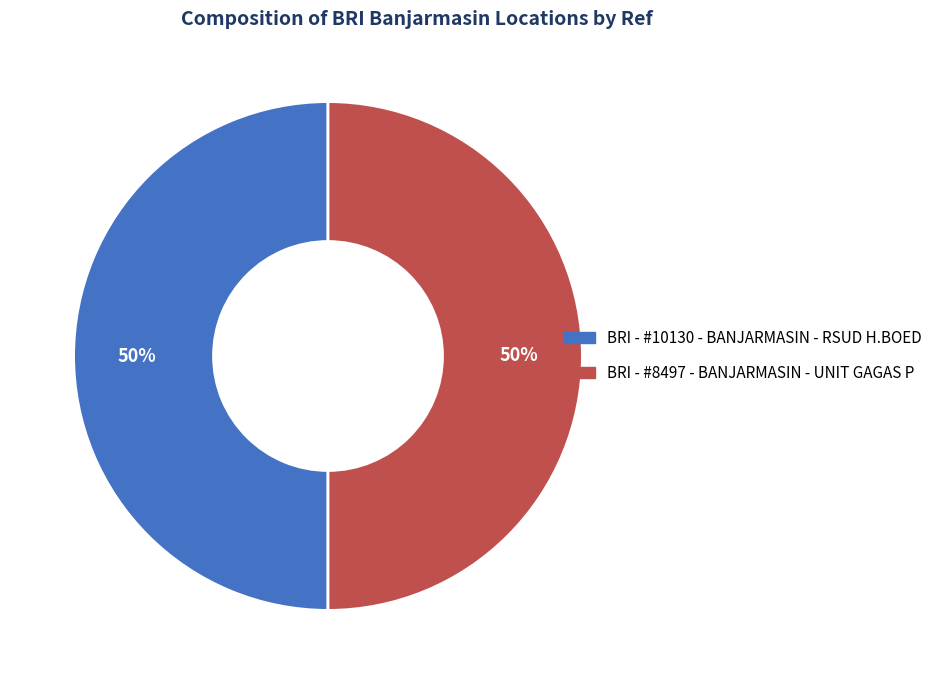

Is the sum of BRI - #10130 - BANJARMASIN - RSUD H.BOED and BRI - #8497 - BANJARMASIN - UNIT GAGAS P greater than half?

Yes